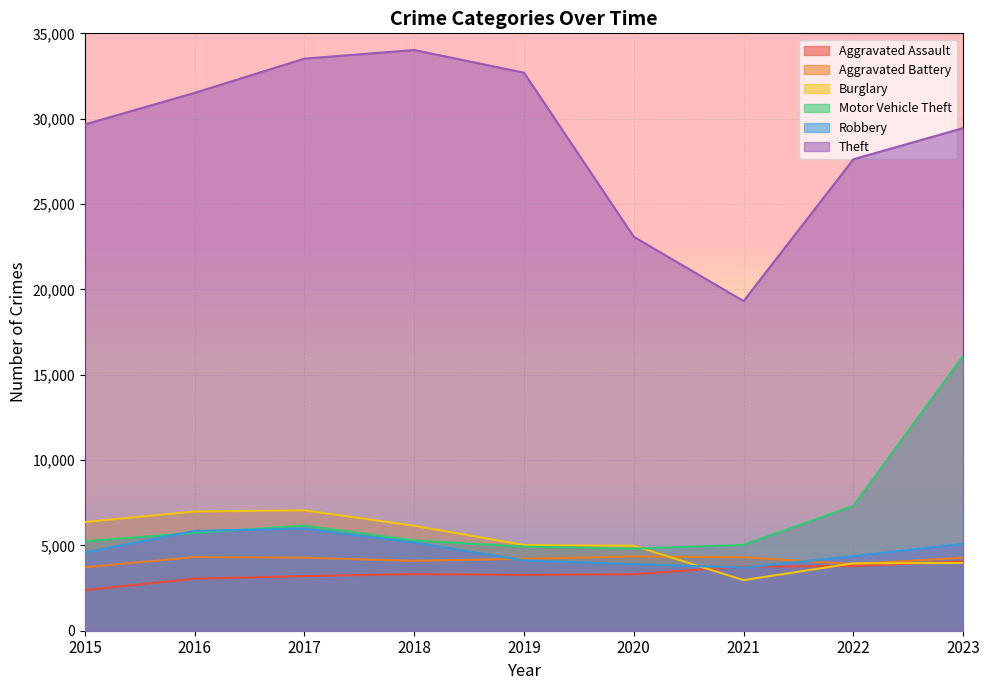

What is the value of the Theft point at the 3rd from the left?

33518